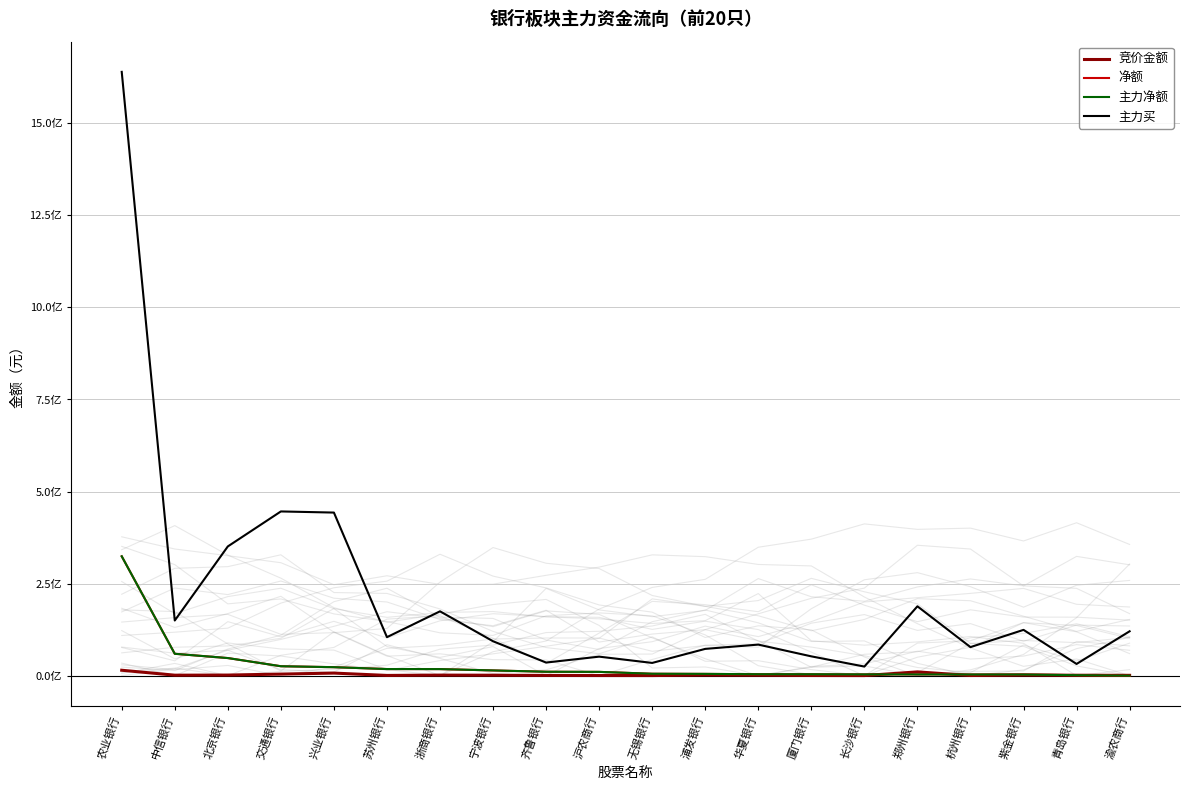

Where does the 竞价金额 series first go above 1297998?

农业银行